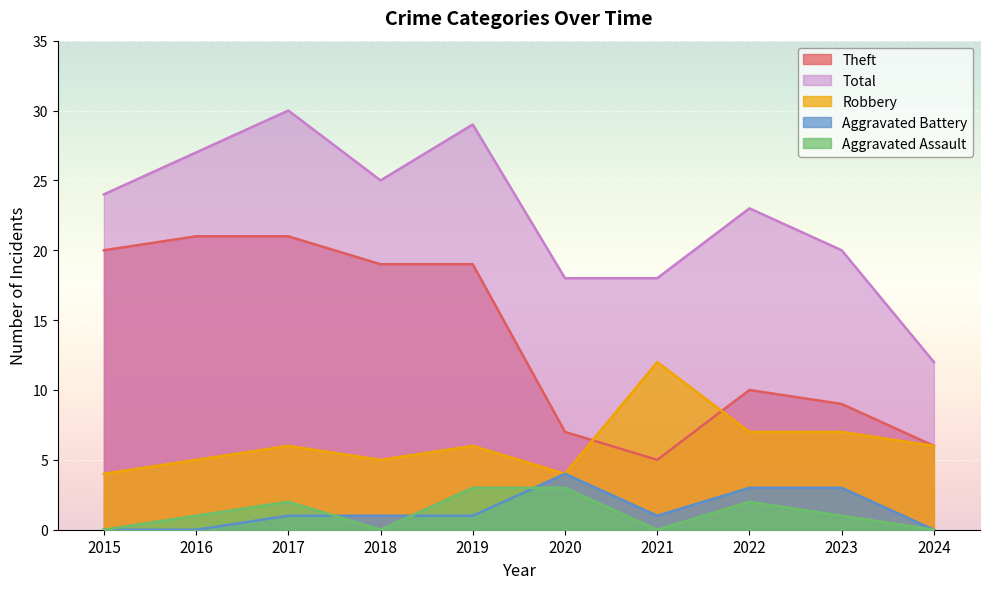

Where is the first local maximum for Aggravated Assault?

2017